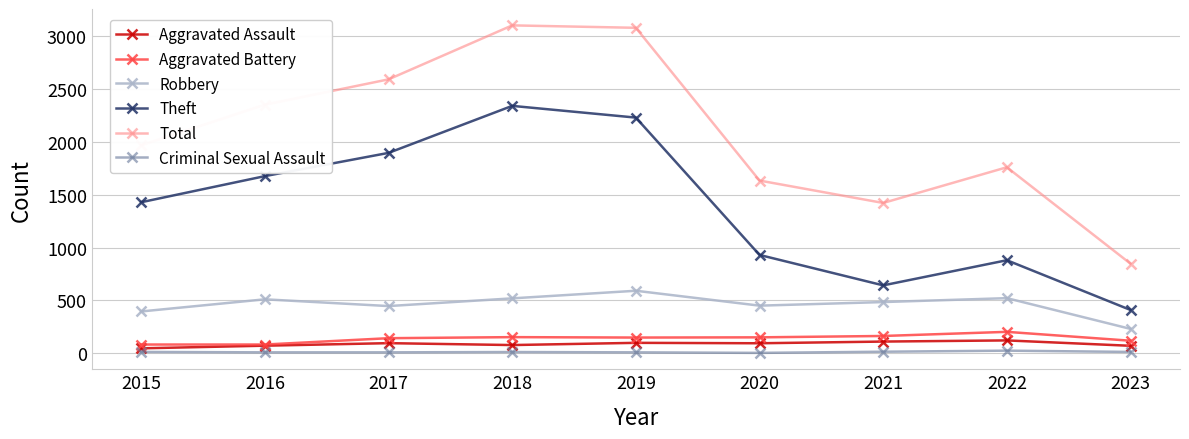

What is the highest value of the Total series?

3103